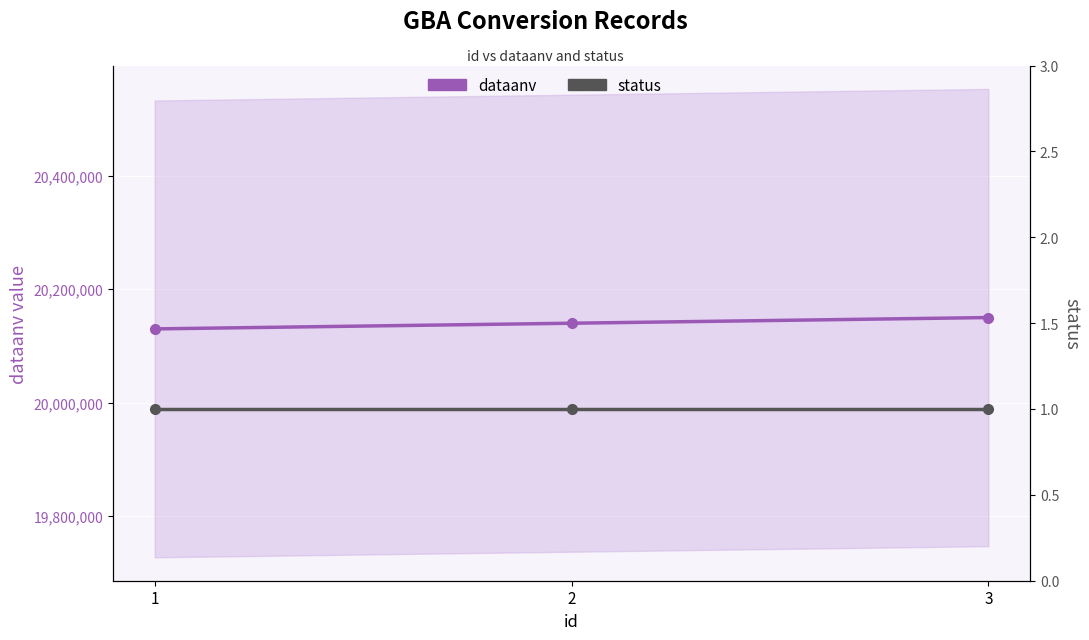

Is it true that dataanv equals 31716042 at 1?

False